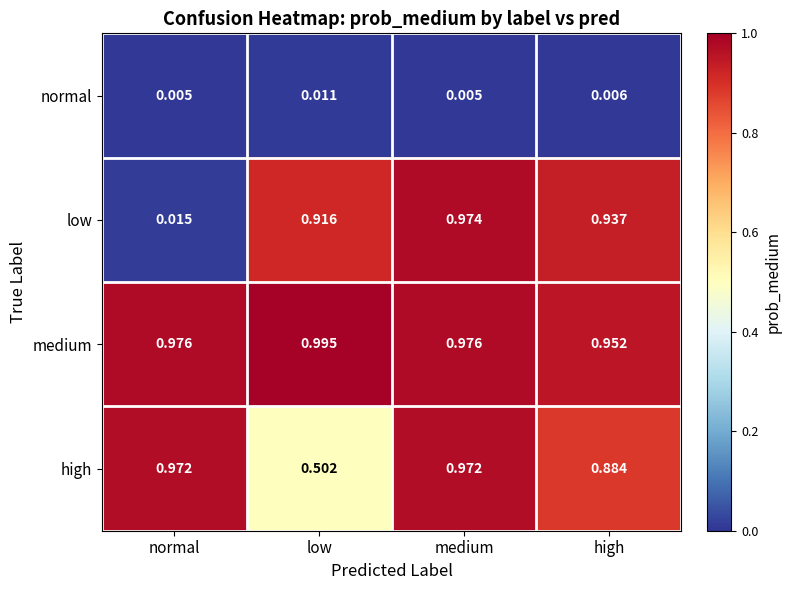

Which category has the lowest value in the medium series?

high